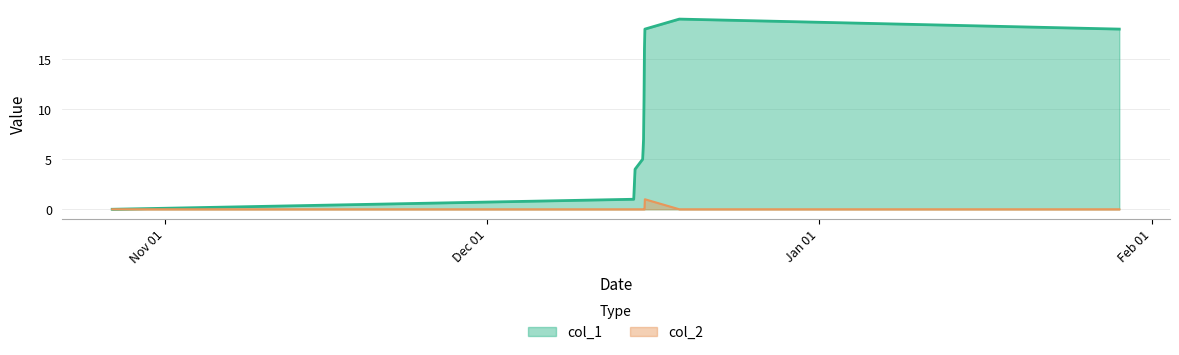

Where is col_1 nearest to the value 9?

1608041645